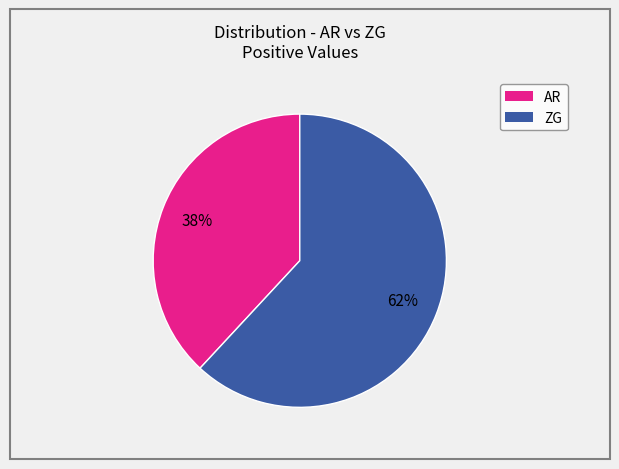

To the nearest percent, what is the difference between the largest and smallest slice percentages?

24%